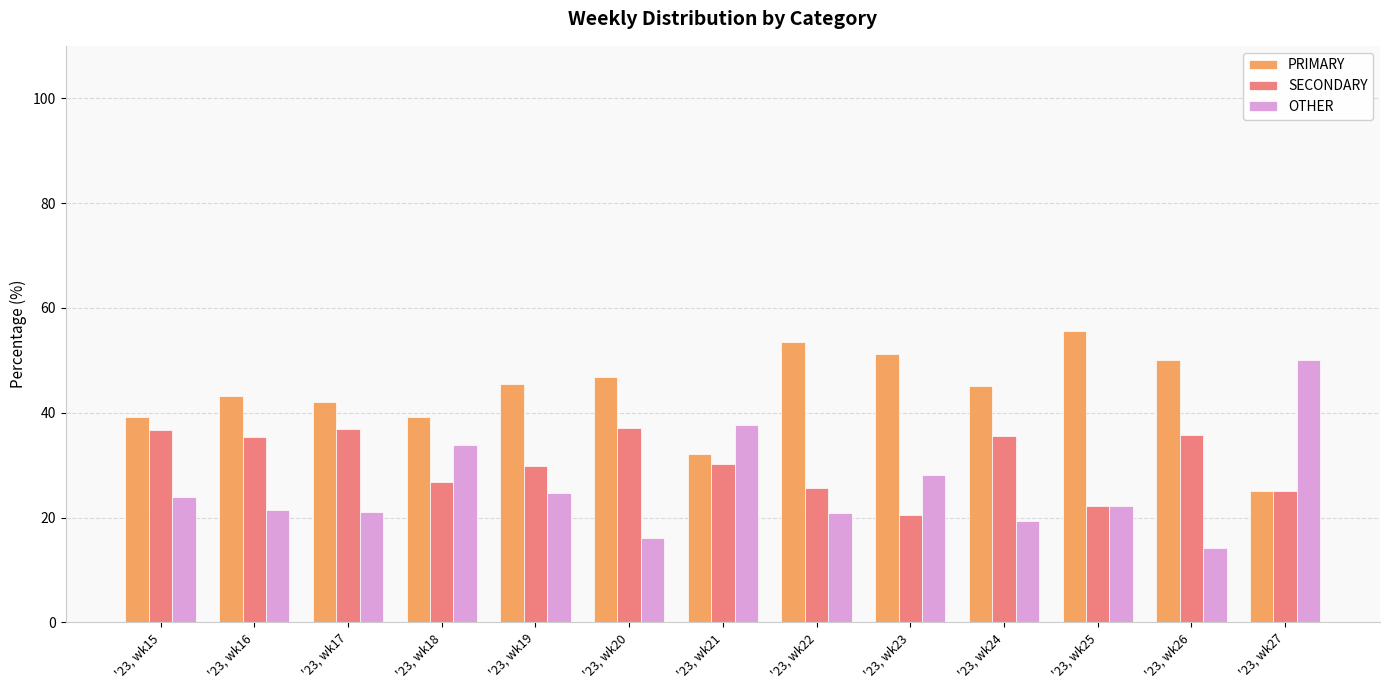

What is the minimum value for SECONDARY?

20.5